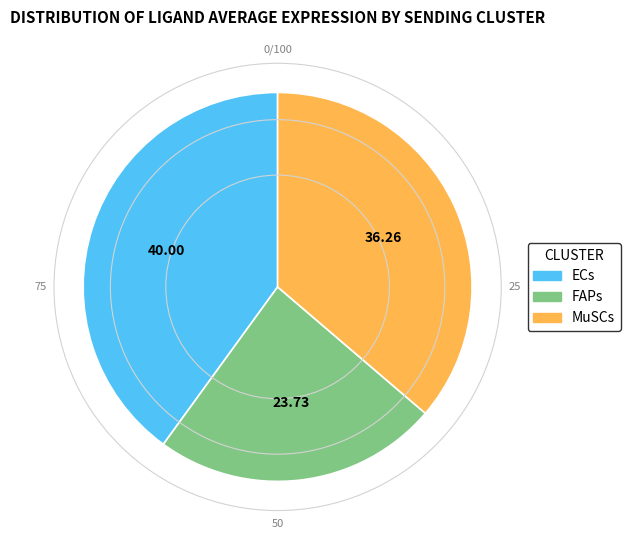

Combined, do MuSCs and FAPs account for over 50%?

Yes